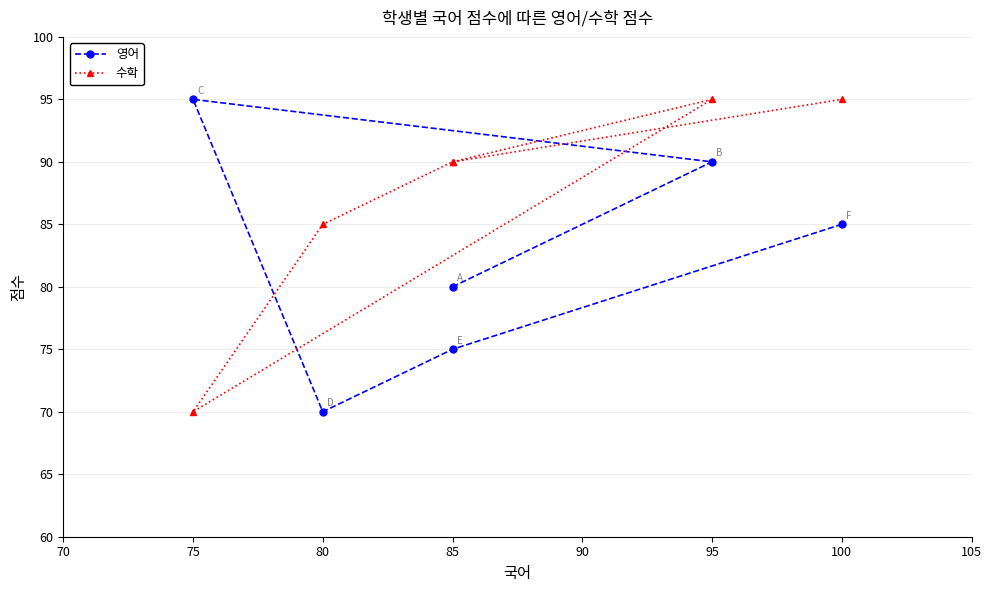

What is the highest value of the 수학 series?

95